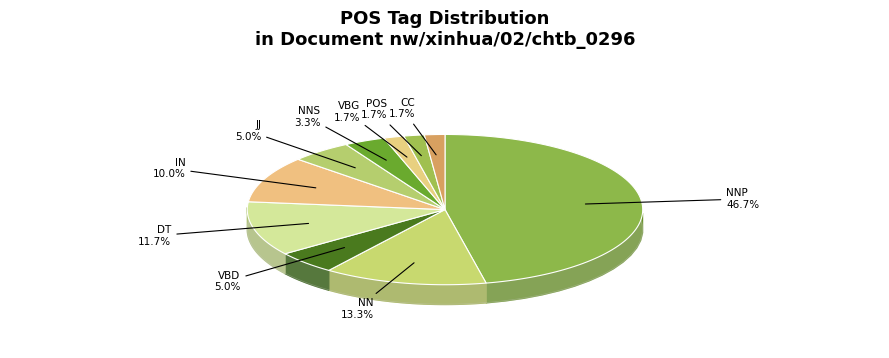

Is the sum of NNP and NNS greater than half?

No